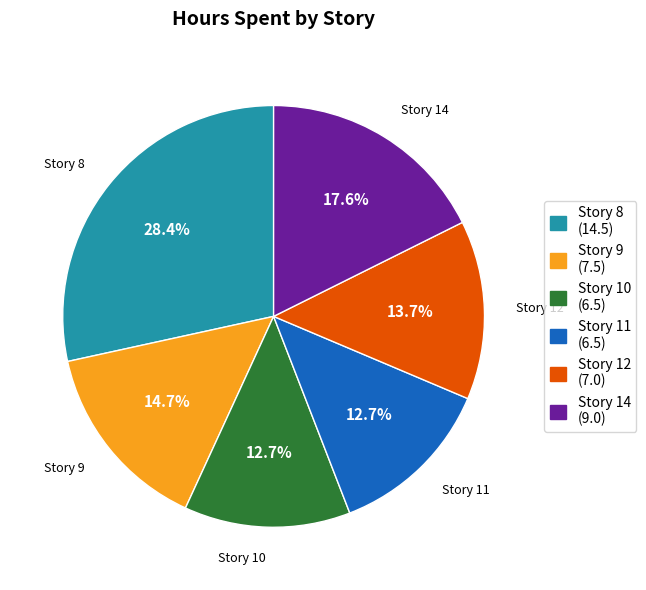

Combined, do Story 14 and Story 8 account for over 50%?

No